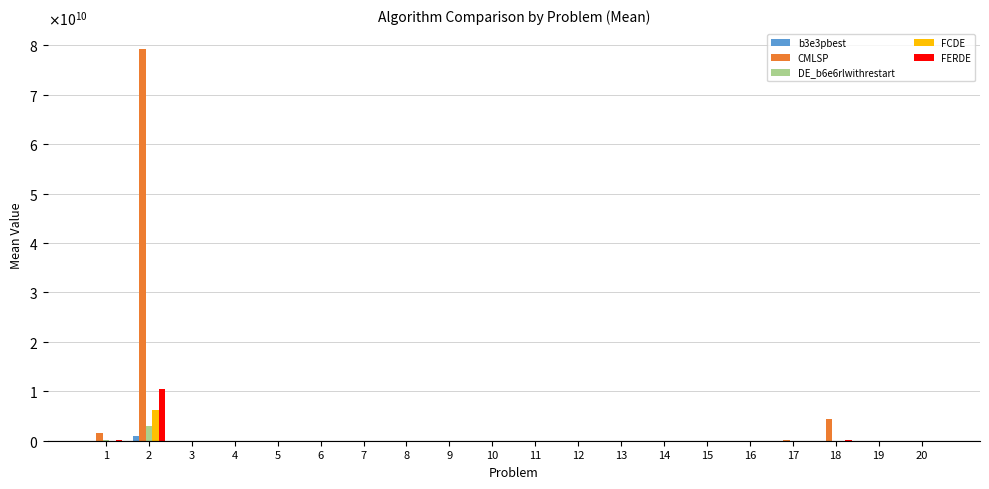

What are all the series names shown in the legend?

b3e3pbest, CMLSP, DE_b6e6rlwithrestart, FCDE, FERDE